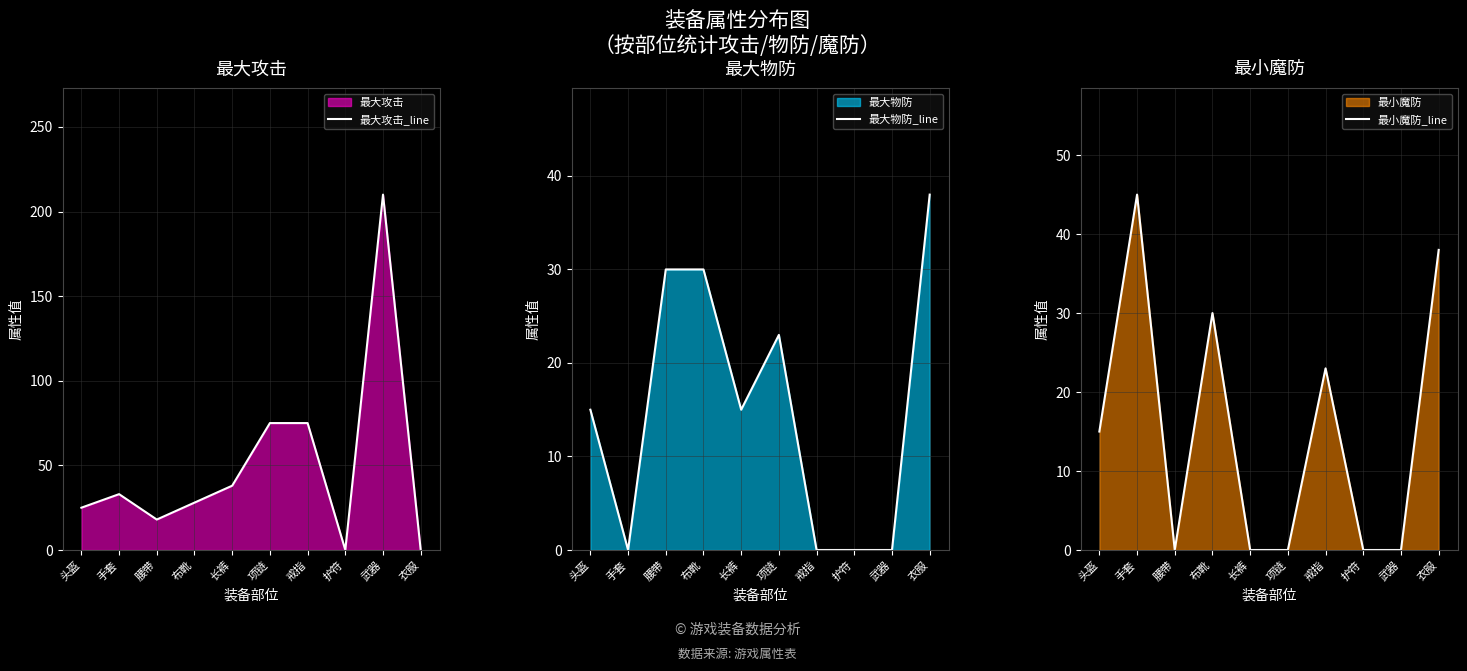

Reading left to right, list all the values displayed in this chart.

最大攻击_line: 头盔=25	手套=33	腰带=18	布靴=28	长裤=38	项链=75	戒指=75	护符=0	武器=210	衣服=0
最大物防_line: 头盔=15	手套=0	腰带=30	布靴=30	长裤=15	项链=23	戒指=0	护符=0	武器=0	衣服=38
最小魔防_line: 头盔=15	手套=45	腰带=0	布靴=30	长裤=0	项链=0	戒指=23	护符=0	武器=0	衣服=38